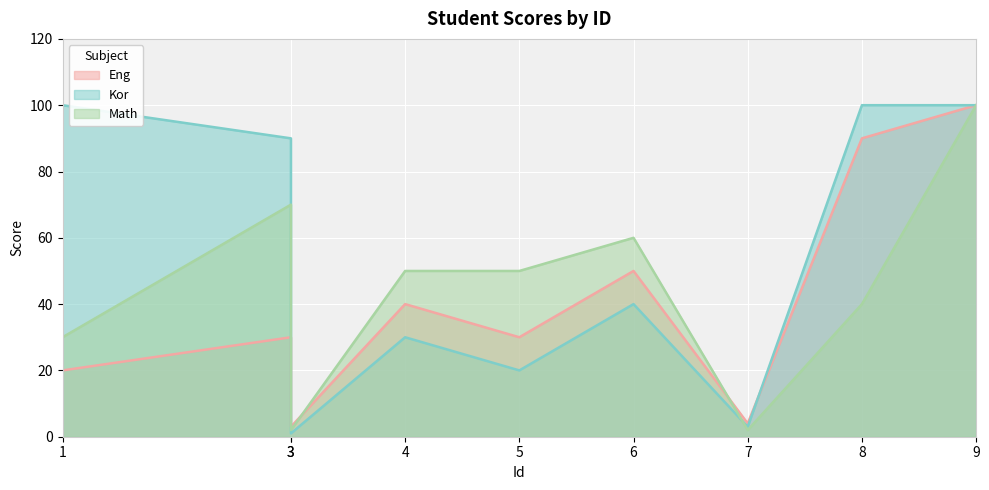

What is the smallest value displayed?

1